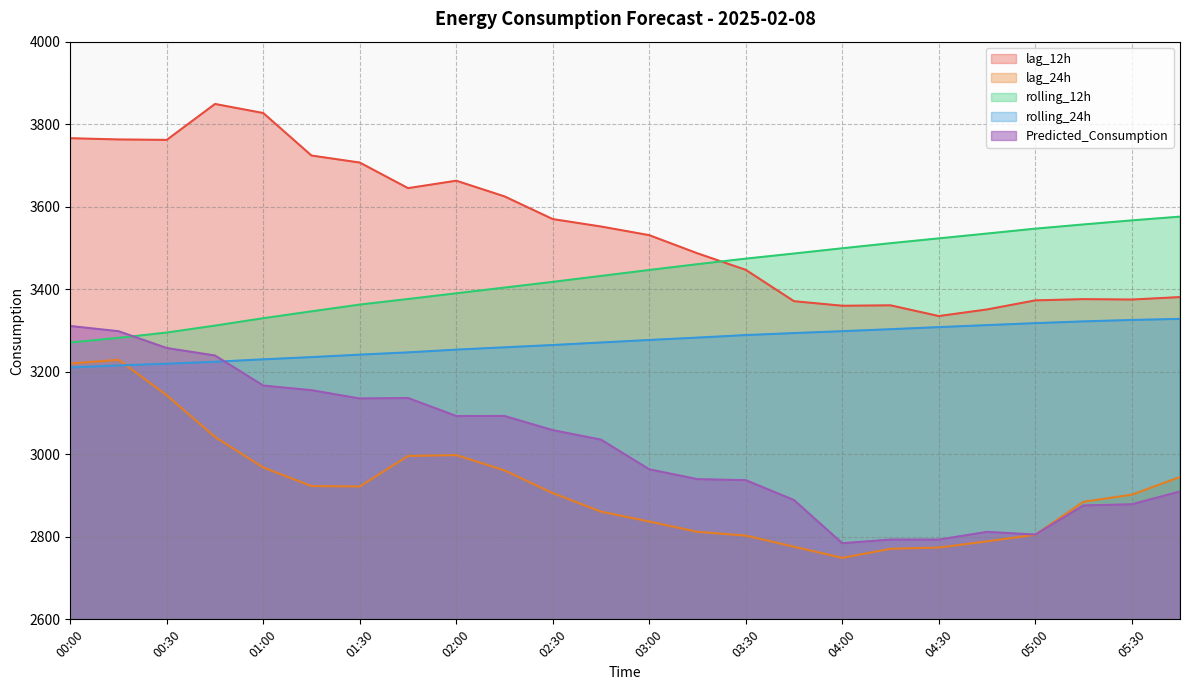

How many lines are shown in the chart?

5